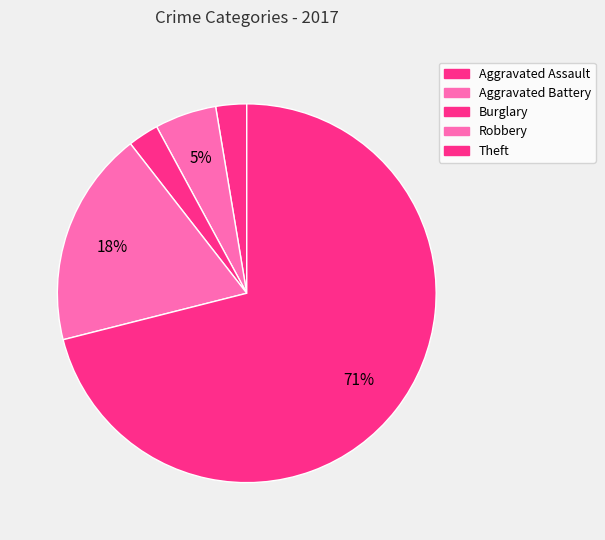

True or false: Robbery accounts for 18% of the total.

True